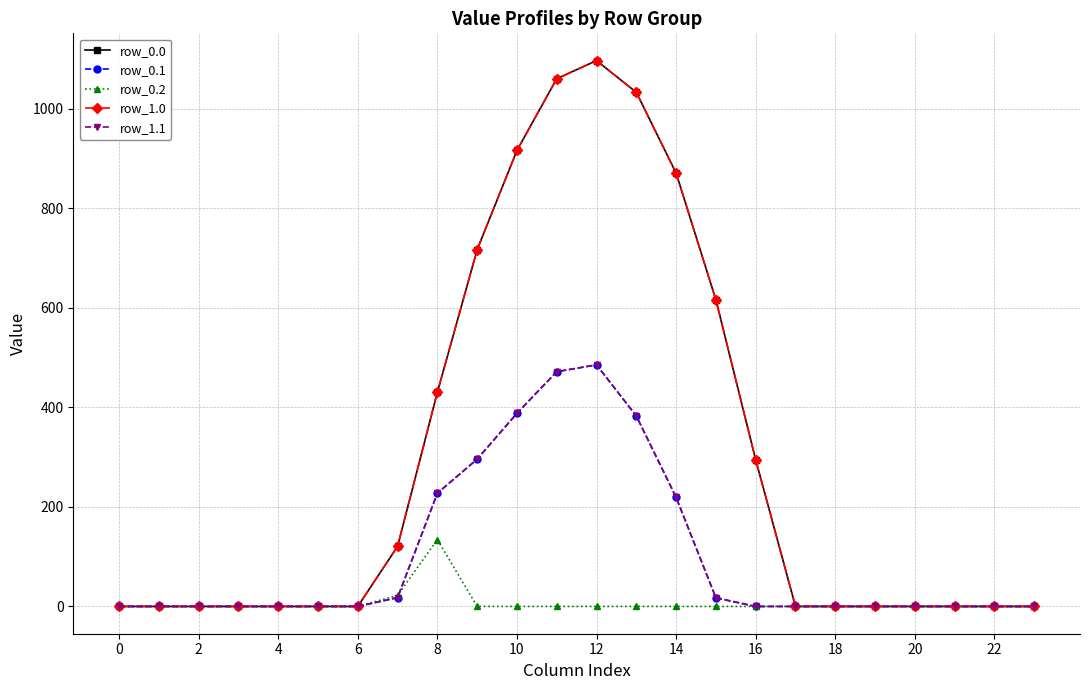

True or false: row_1.1 and row_0.1 intersect in this chart.

False